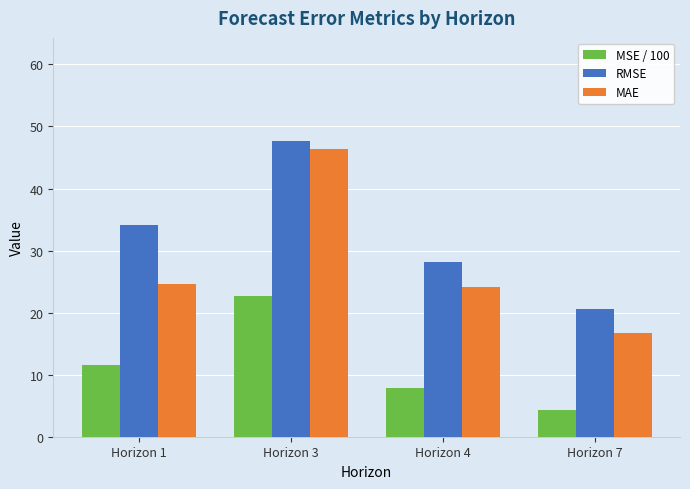

At Horizon 7, list the series in order from smallest to largest.

MSE / 100, MAE, RMSE